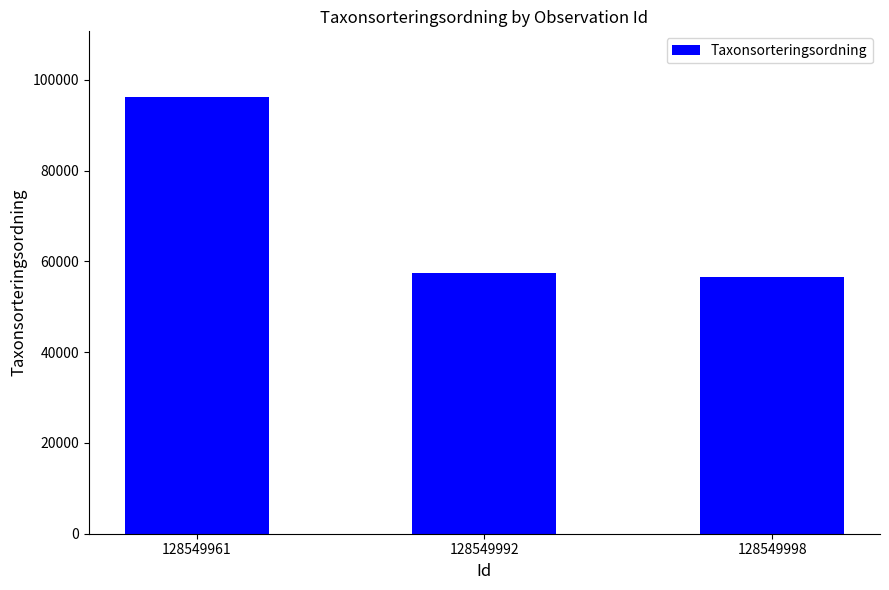

What is the sum of the values at 128549992 and 128549961?

153779